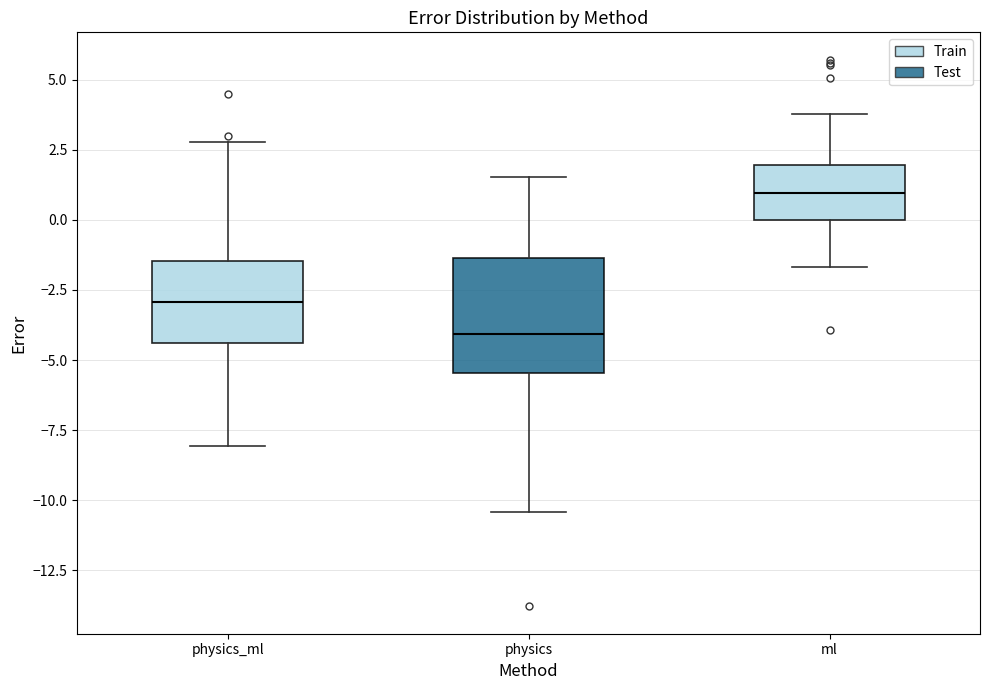

Which box is the tallest, from its lower edge to its upper edge?

physics